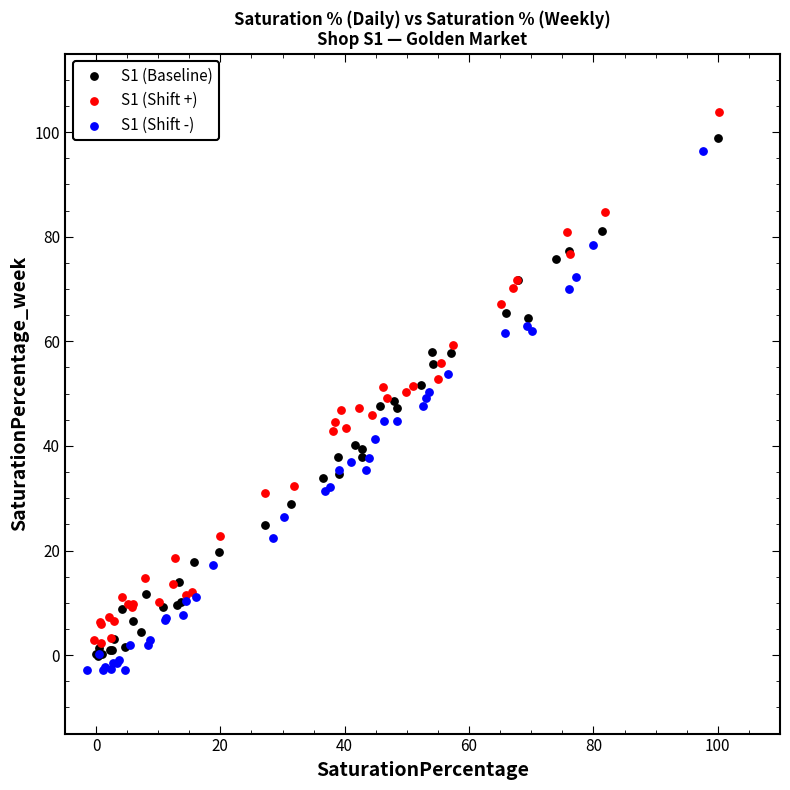

What are all the series names shown in the legend?

S1 (Baseline), S1 (Shift +), S1 (Shift -)